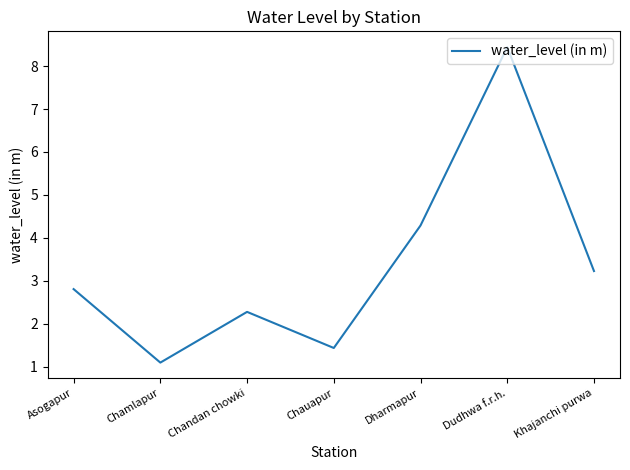

Is this an area chart (filled region under the line)?

No